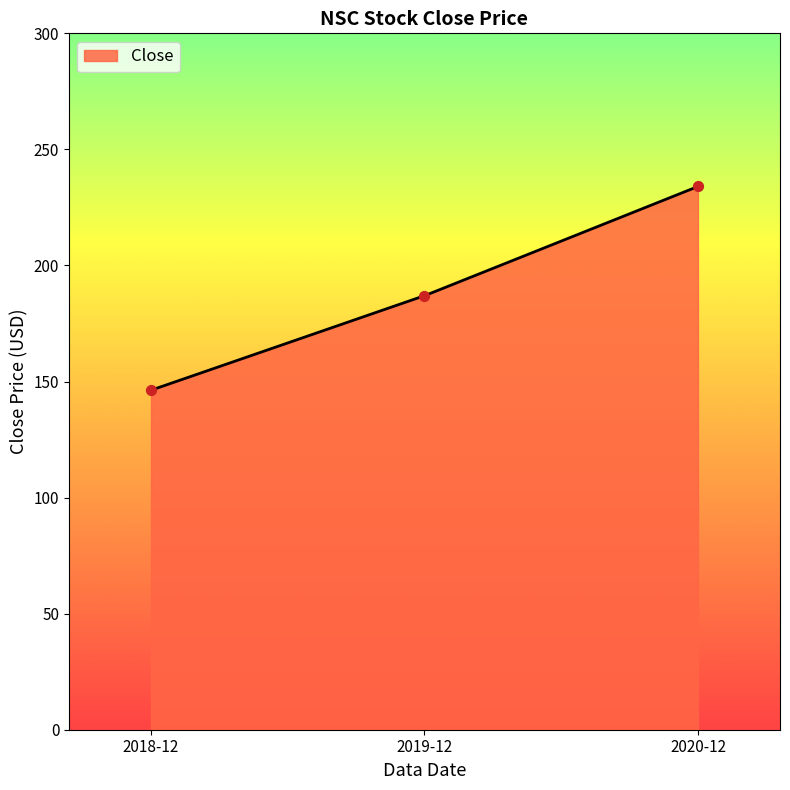

Which has a higher value, 2020-12 or 2018-12?

2020-12